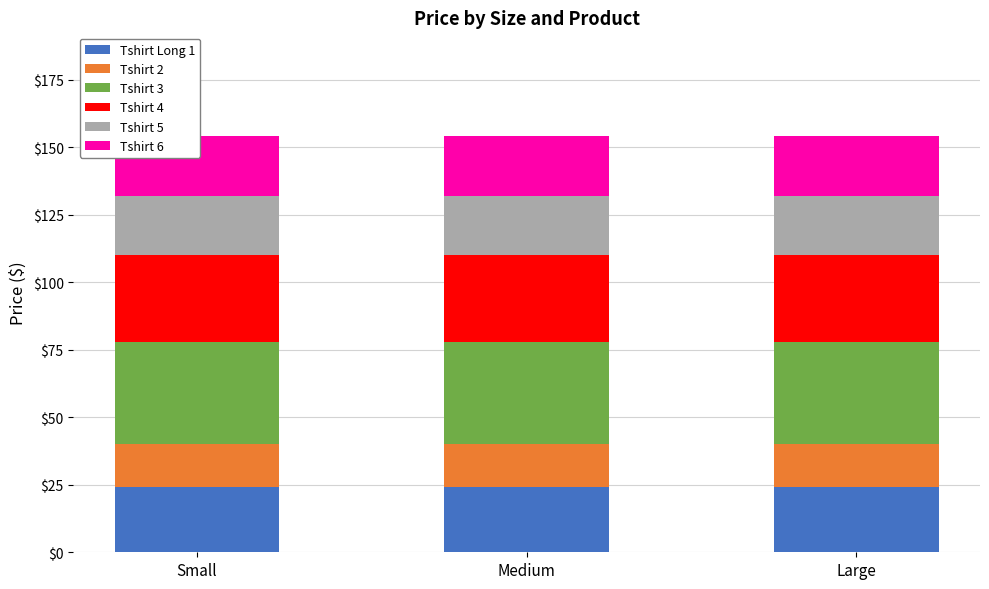

List the labels in order of Tshirt Long 1 value, largest first.

Small, Medium, Large